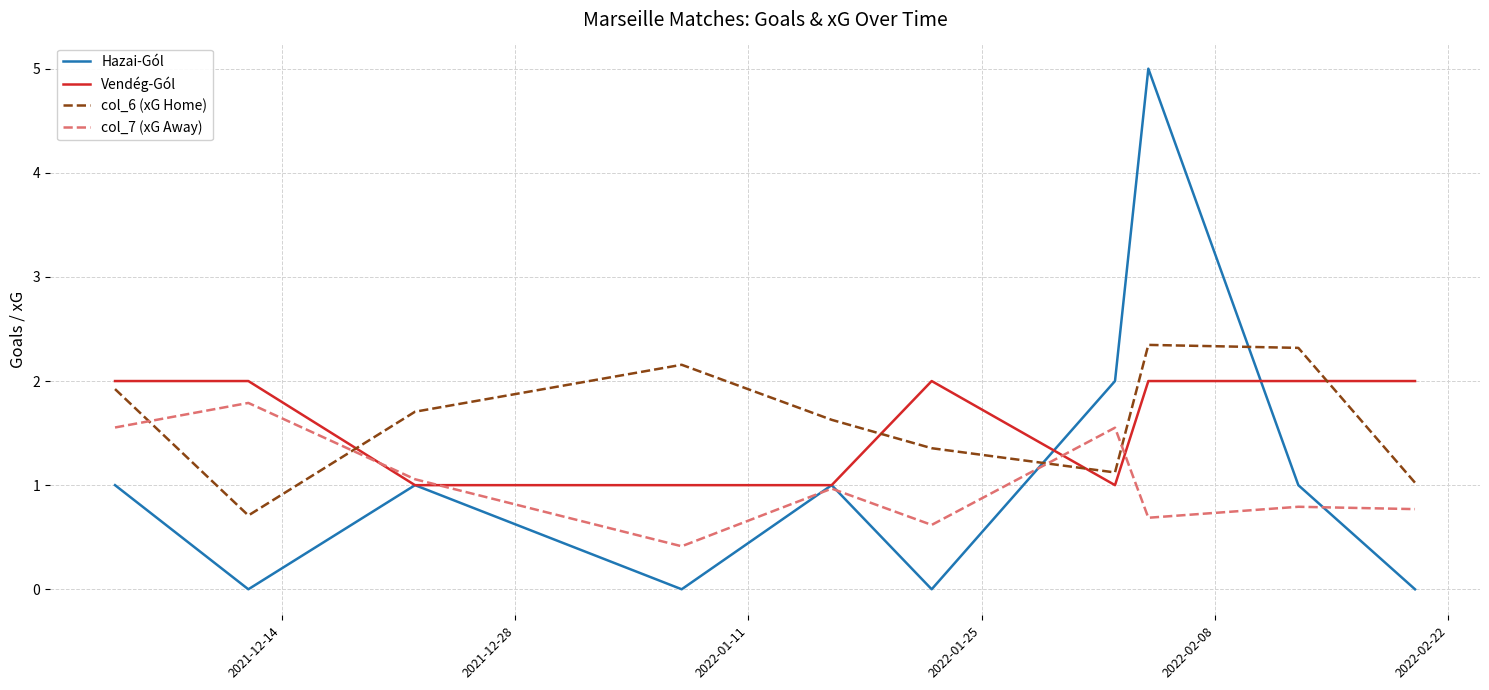

What is the difference between the second highest and minimum values in the Vendég-Gól series?

1.0